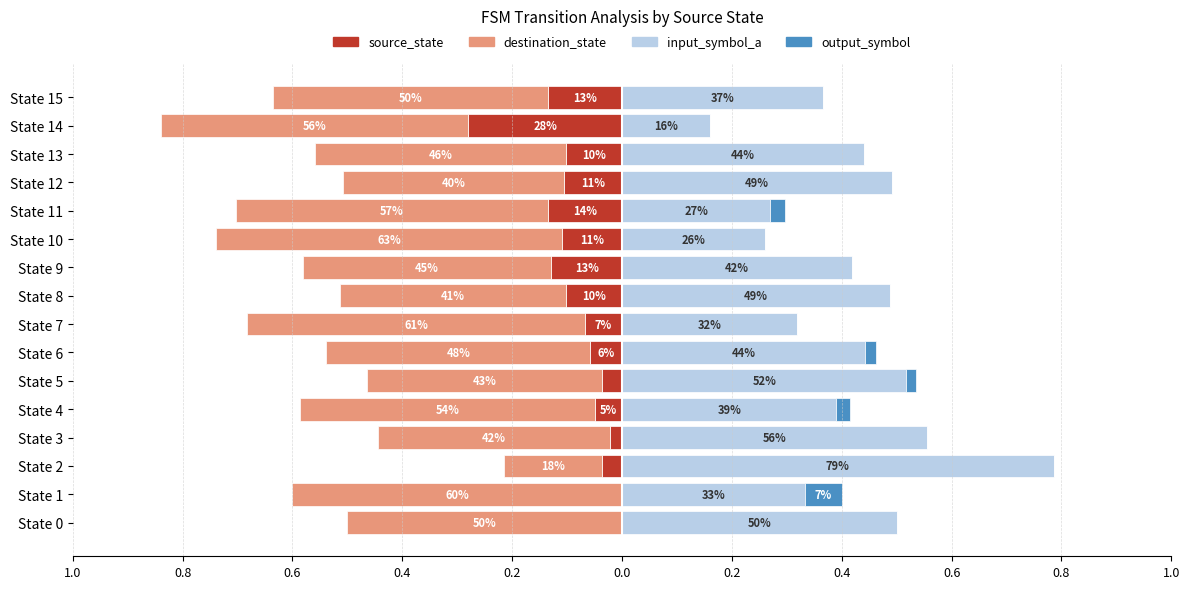

What is the lowest value of the source_state series?

-0.3